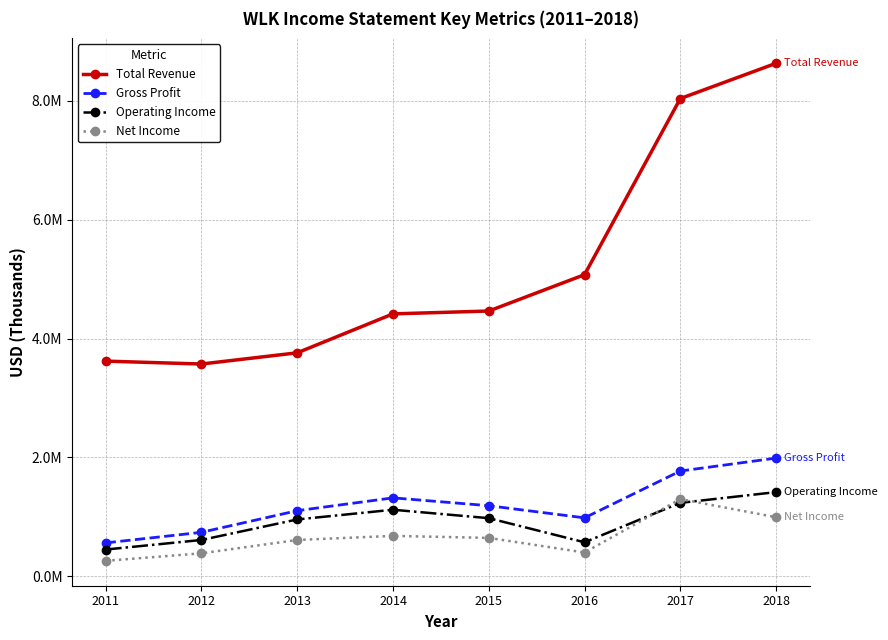

What is the highest value of the Gross Profit series?

1987000